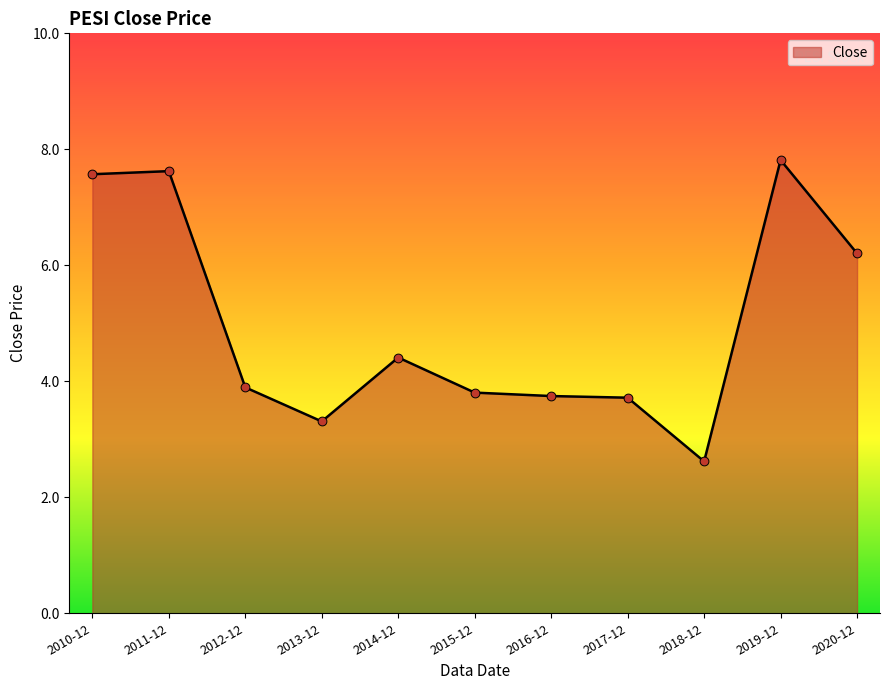

Approximately how many times larger is the value at 2019-12 compared to 2011-12?

1.0